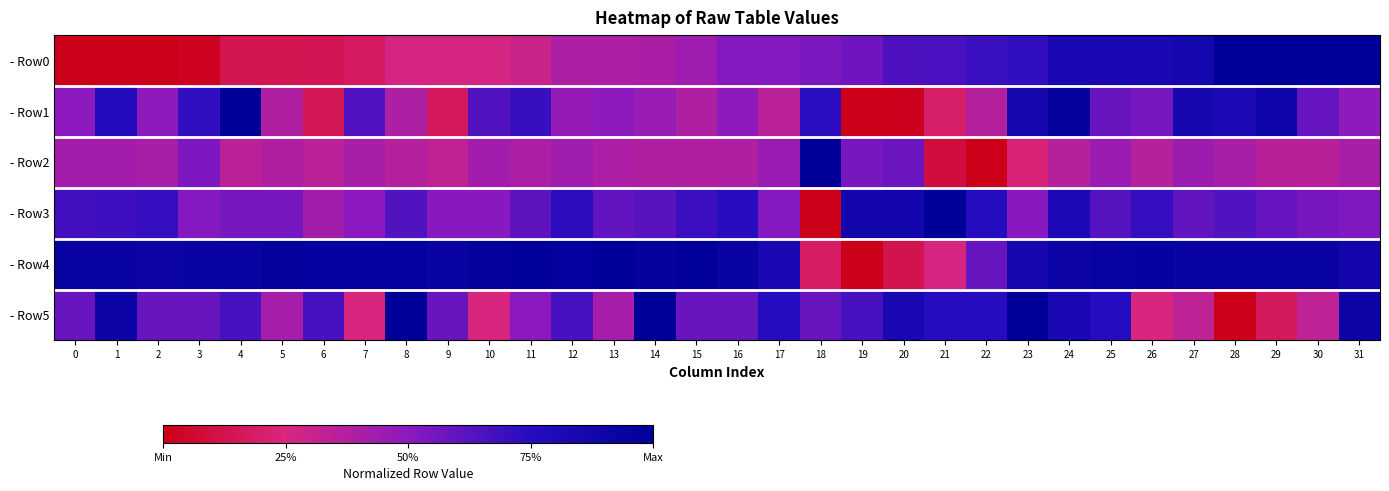

Reading right to left, extract all data points from this chart.

- Row0: 31=1.0	30=1.0	29=1.0	28=1.0	27=0.9	26=0.8	25=0.8	24=0.8	23=0.7	22=0.7	21=0.7	20=0.7	19=0.6	18=0.5	17=0.5	16=0.5	15=0.4	14=0.4	13=0.4	12=0.4	11=0.3	10=0.3	9=0.3	8=0.3	7=0.2	6=0.1	5=0.1	4=0.1	3=0.0	2=0.0	1=0.0	0=0.0
- Row1: 31=0.5	30=0.6	29=0.9	28=0.8	27=0.9	26=0.6	25=0.6	24=1.0	23=0.9	22=0.4	21=0.2	20=0.0	19=0.0	18=0.7	17=0.3	16=0.5	15=0.4	14=0.5	13=0.5	12=0.5	11=0.7	10=0.6	9=0.2	8=0.4	7=0.6	6=0.1	5=0.4	4=1.0	3=0.7	2=0.5	1=0.8	0=0.5
- Row2: 31=0.4	30=0.4	29=0.4	28=0.4	27=0.4	26=0.4	25=0.5	24=0.4	23=0.2	22=0.0	21=0.1	20=0.6	19=0.5	18=1.0	17=0.5	16=0.4	15=0.4	14=0.4	13=0.4	12=0.4	11=0.4	10=0.4	9=0.3	8=0.4	7=0.4	6=0.3	5=0.4	4=0.4	3=0.5	2=0.4	1=0.4	0=0.4
- Row3: 31=0.5	30=0.5	29=0.6	28=0.6	27=0.6	26=0.7	25=0.6	24=0.8	23=0.5	22=0.8	21=1.0	20=0.9	19=0.9	18=0.0	17=0.5	16=0.7	15=0.7	14=0.6	13=0.6	12=0.7	11=0.6	10=0.5	9=0.5	8=0.6	7=0.5	6=0.4	5=0.6	4=0.6	3=0.5	2=0.7	1=0.7	0=0.7
- Row4: 31=0.9	30=0.9	29=0.9	28=0.9	27=0.9	26=1.0	25=0.9	24=0.9	23=0.9	22=0.6	21=0.3	20=0.1	19=0.0	18=0.2	17=0.8	16=0.9	15=1.0	14=1.0	13=1.0	12=1.0	11=1.0	10=1.0	9=0.9	8=1.0	7=1.0	6=1.0	5=1.0	4=0.9	3=0.9	2=0.9	1=0.9	0=0.9
- Row5: 31=0.9	30=0.3	29=0.2	28=0.0	27=0.3	26=0.2	25=0.8	24=0.8	23=1.0	22=0.8	21=0.8	20=0.8	19=0.7	18=0.6	17=0.8	16=0.6	15=0.6	14=1.0	13=0.4	12=0.7	11=0.5	10=0.2	9=0.6	8=1.0	7=0.2	6=0.7	5=0.4	4=0.7	3=0.6	2=0.6	1=0.9	0=0.6